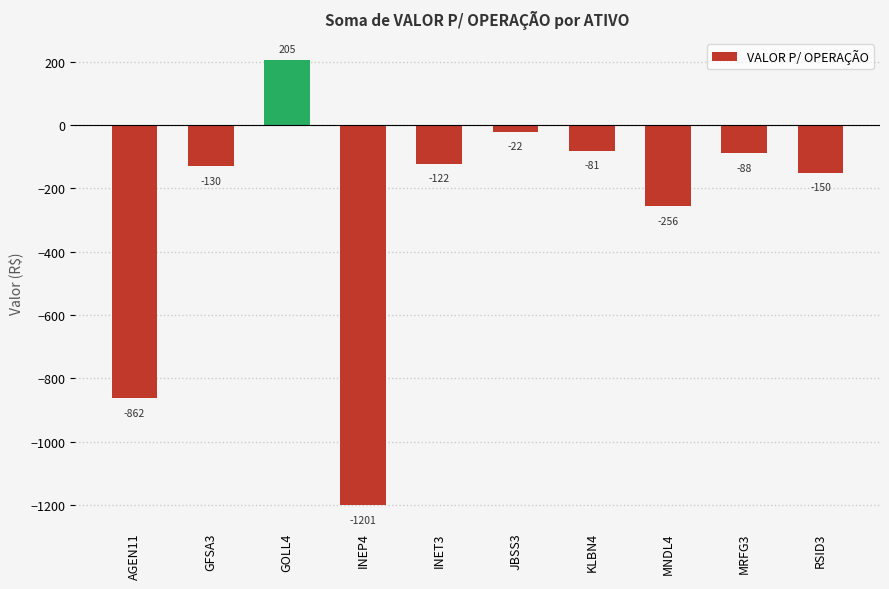

Are the bars grouped side by side (vs. stacked)?

No